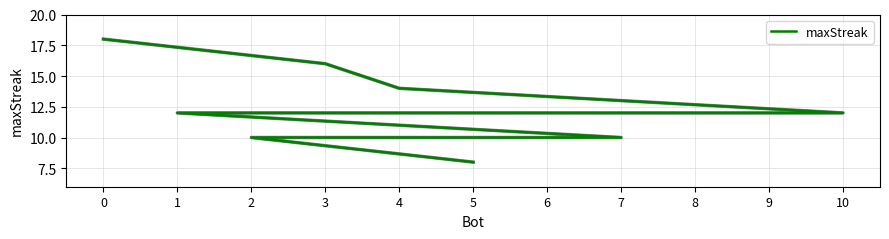

What is the label of the 4th point from the right?

1